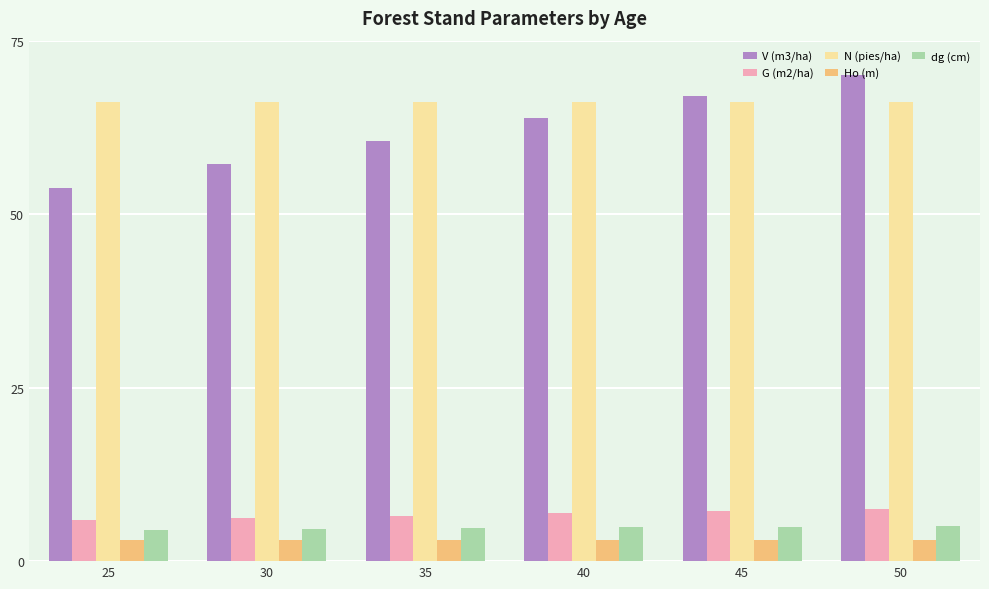

What is the difference between the highest and lowest values at 30?

63.1